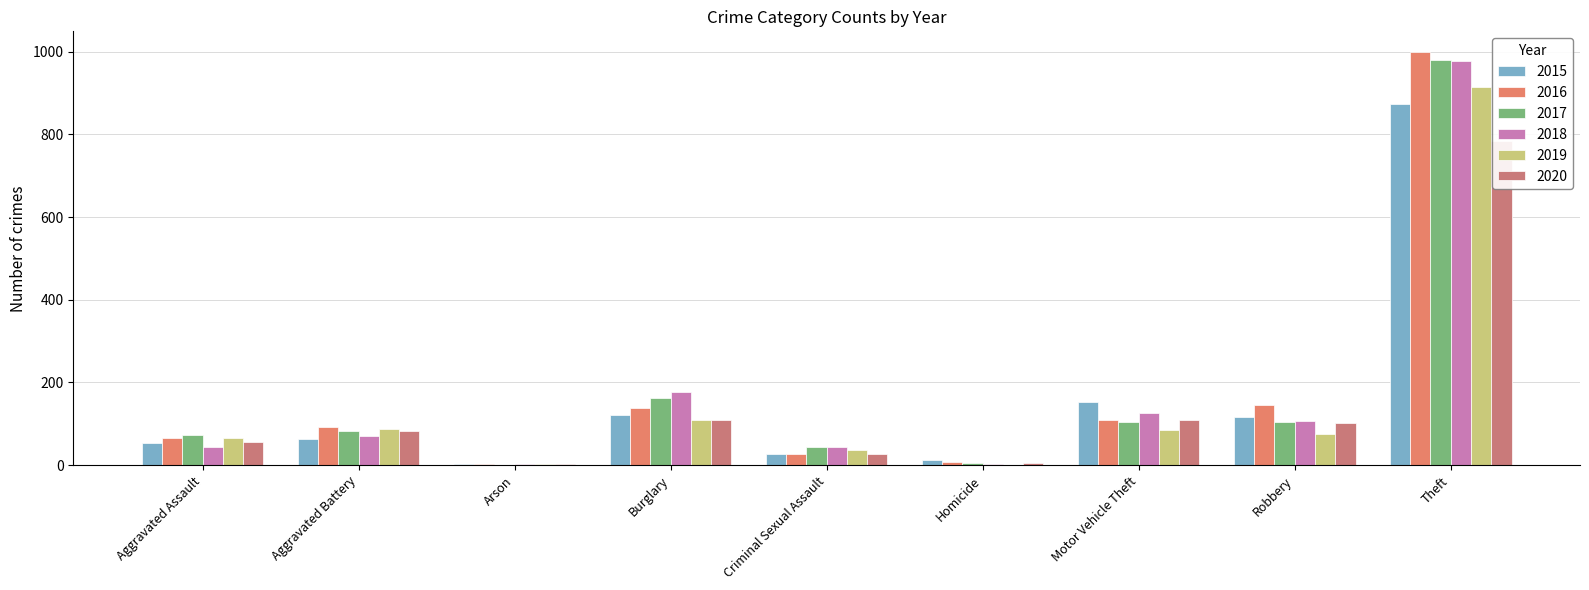

At which label does 2016 reach its peak?

Theft